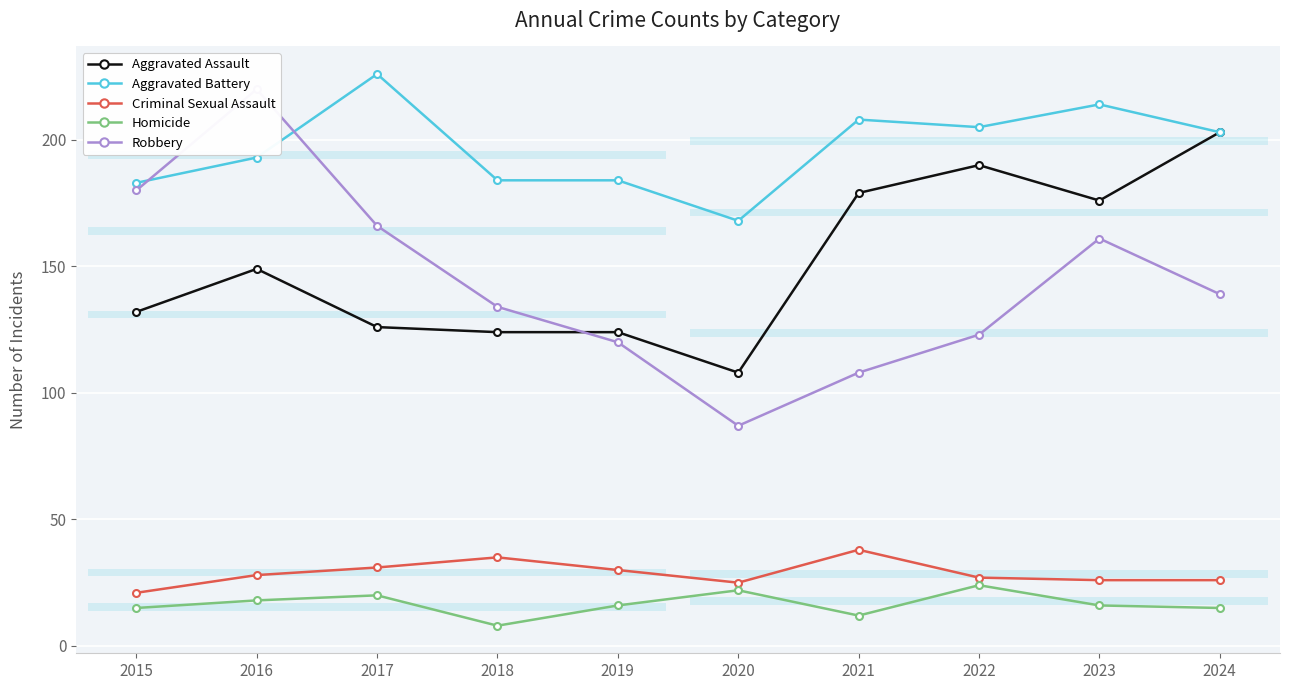

What is the difference between the maximum and minimum values in the Criminal Sexual Assault series?

17